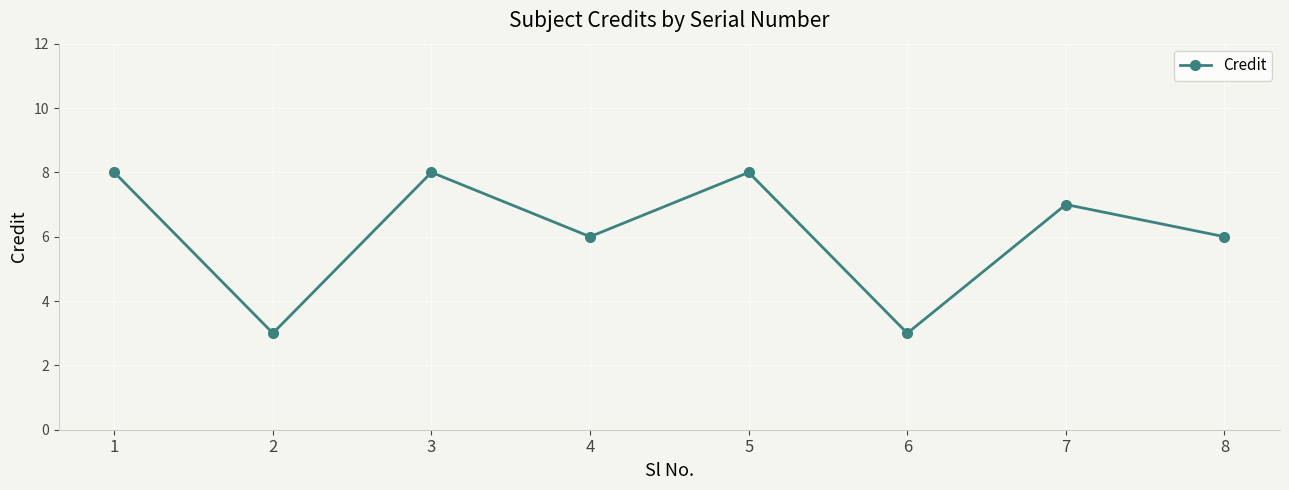

How many interior local valleys (lower than both neighbors) does the data have?

3